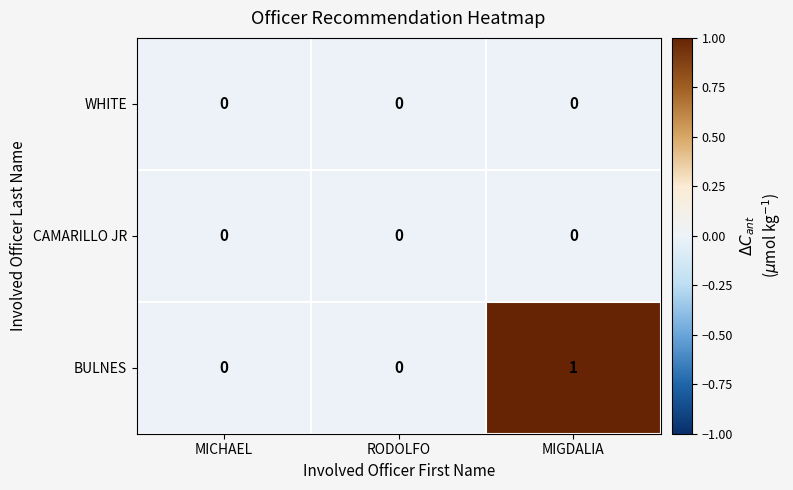

At which category does the chart reach its peak across all series?

MIGDALIA